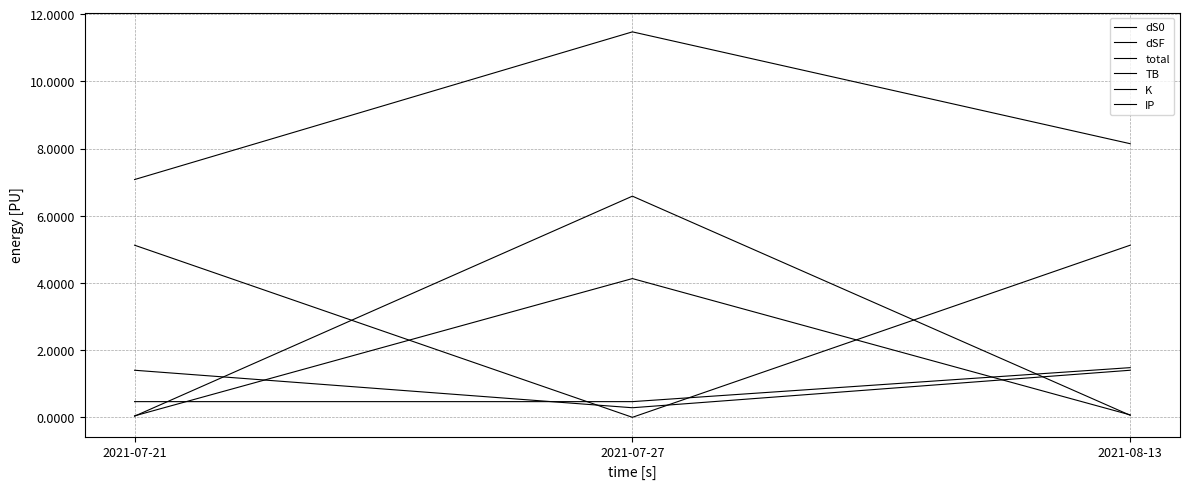

Does the chart have visible grid lines?

Yes